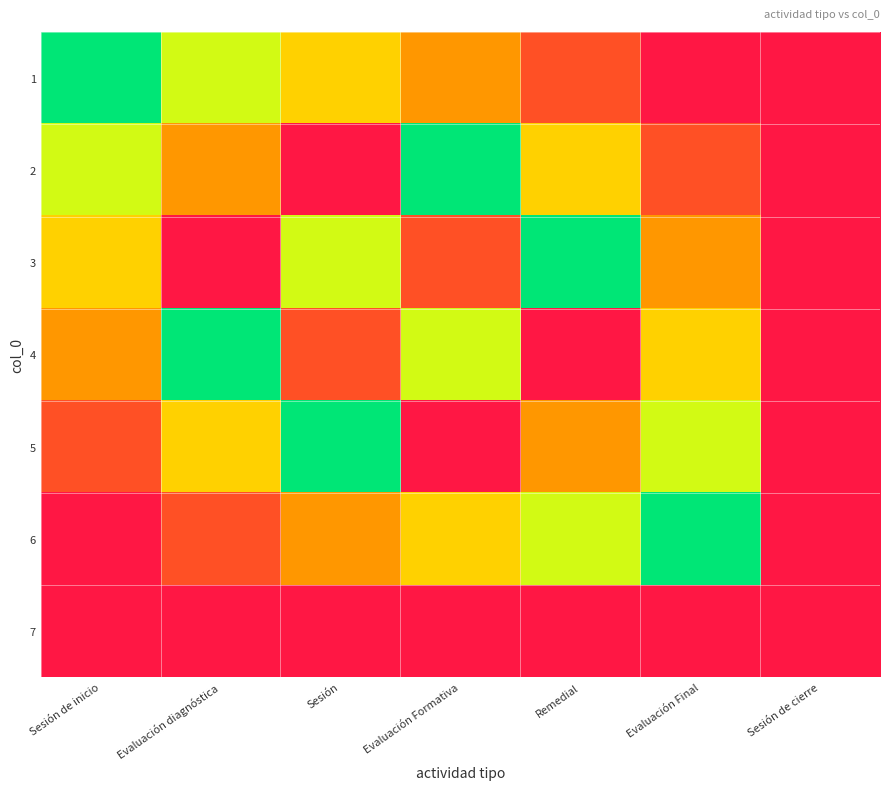

Reading left to right, what are all the values shown in this chart?

1: Sesión de inicio=1	Evaluación diagnóstica=2	Sesión=3	Evaluación Formativa=4	Remedial=5	Evaluación Final=6	Sesión de cierre=7
2: Sesión de inicio=2	Evaluación diagnóstica=4	Sesión=6	Evaluación Formativa=1	Remedial=3	Evaluación Final=5	Sesión de cierre=7
3: Sesión de inicio=3	Evaluación diagnóstica=6	Sesión=2	Evaluación Formativa=5	Remedial=1	Evaluación Final=4	Sesión de cierre=7
4: Sesión de inicio=4	Evaluación diagnóstica=1	Sesión=5	Evaluación Formativa=2	Remedial=6	Evaluación Final=3	Sesión de cierre=7
5: Sesión de inicio=5	Evaluación diagnóstica=3	Sesión=1	Evaluación Formativa=6	Remedial=4	Evaluación Final=2	Sesión de cierre=7
6: Sesión de inicio=6	Evaluación diagnóstica=5	Sesión=4	Evaluación Formativa=3	Remedial=2	Evaluación Final=1	Sesión de cierre=7
7: Sesión de inicio=7	Evaluación diagnóstica=7	Sesión=7	Evaluación Formativa=7	Remedial=7	Evaluación Final=7	Sesión de cierre=7